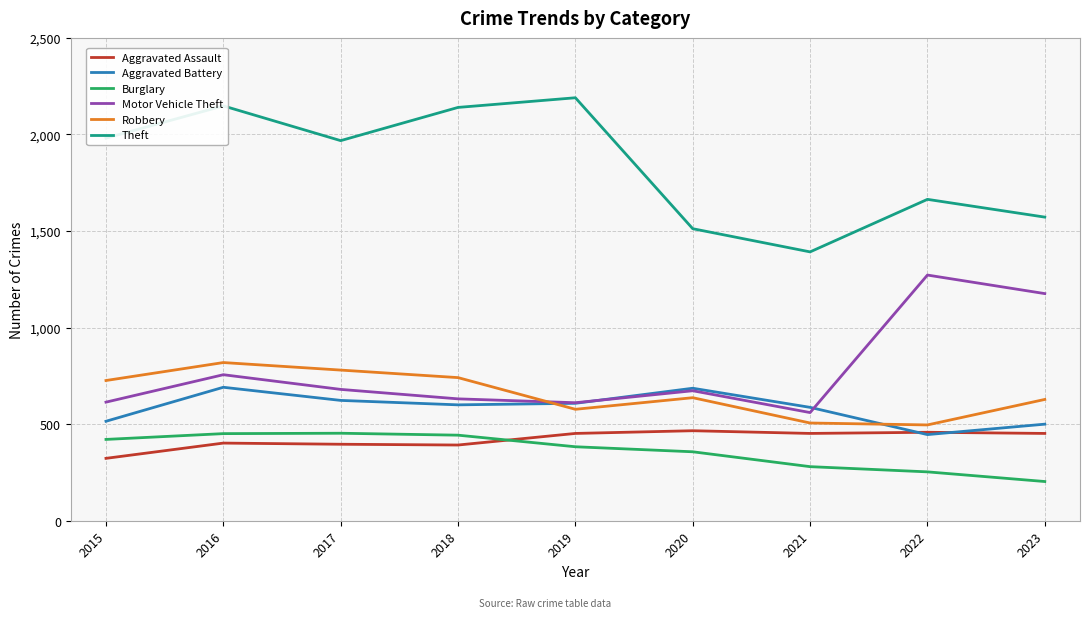

What is the approximate value of Robbery at 2020, to the nearest 50?

650